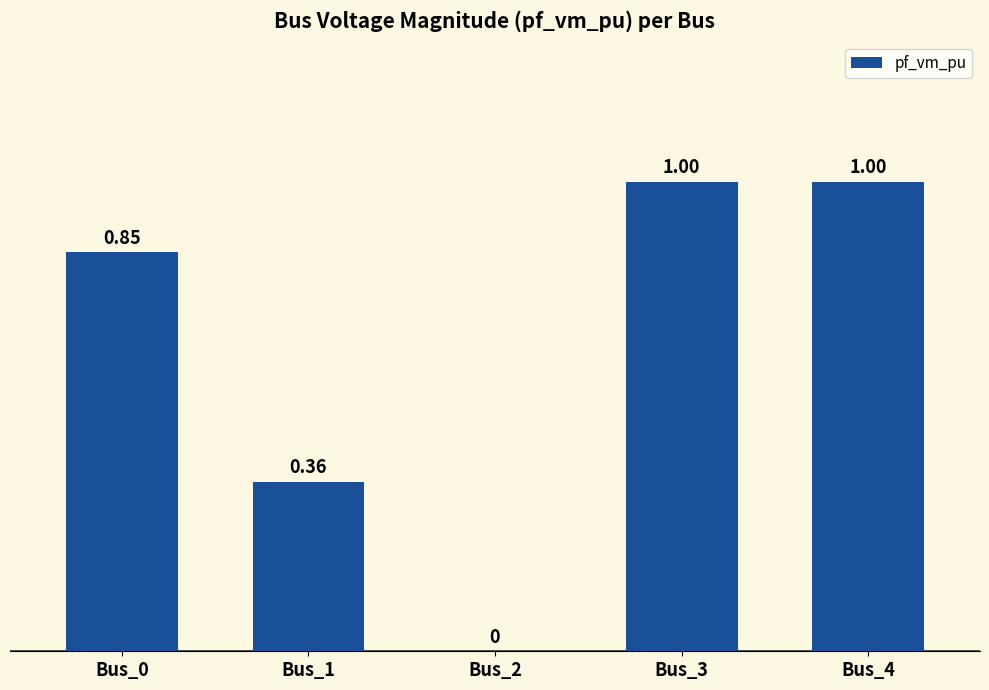

How many positive values are there?

4